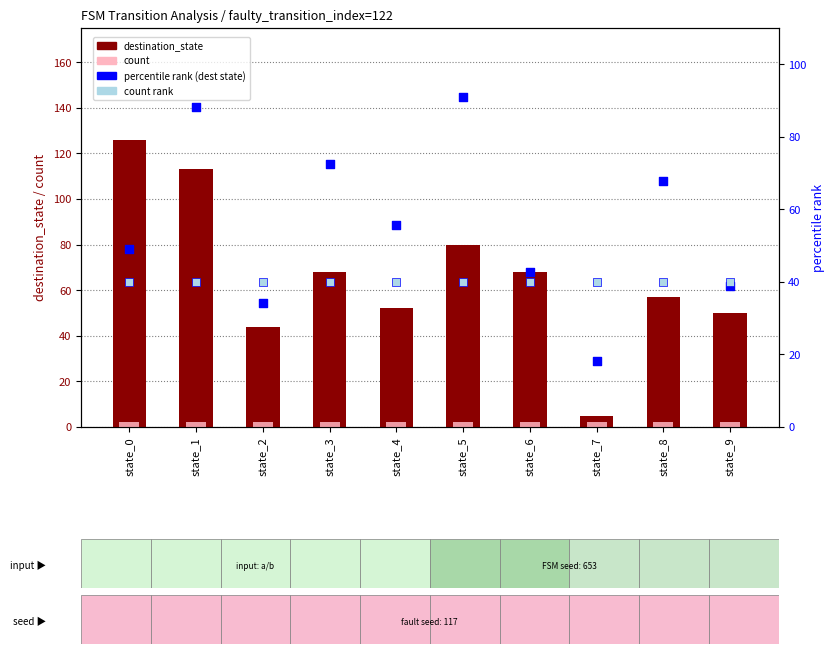

Which series has the widest spread of Y values?

destination_state